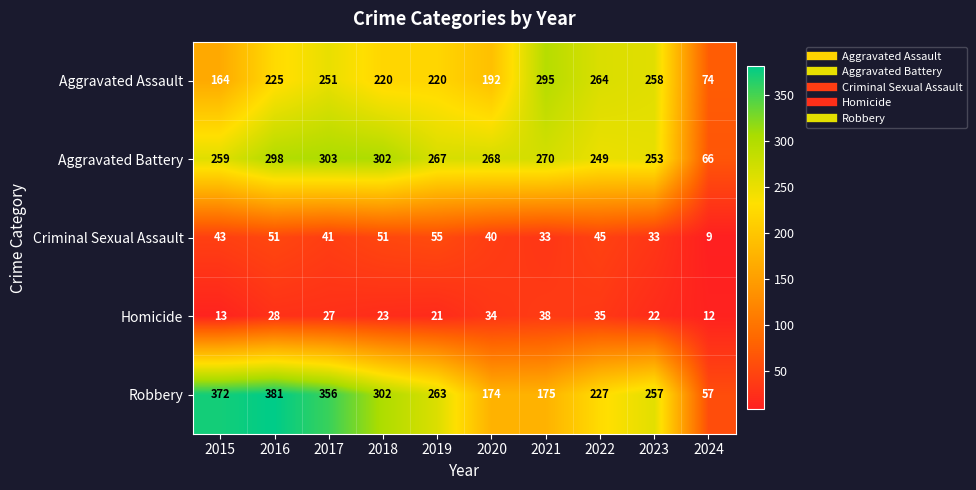

How many distinct data groups are displayed?

5